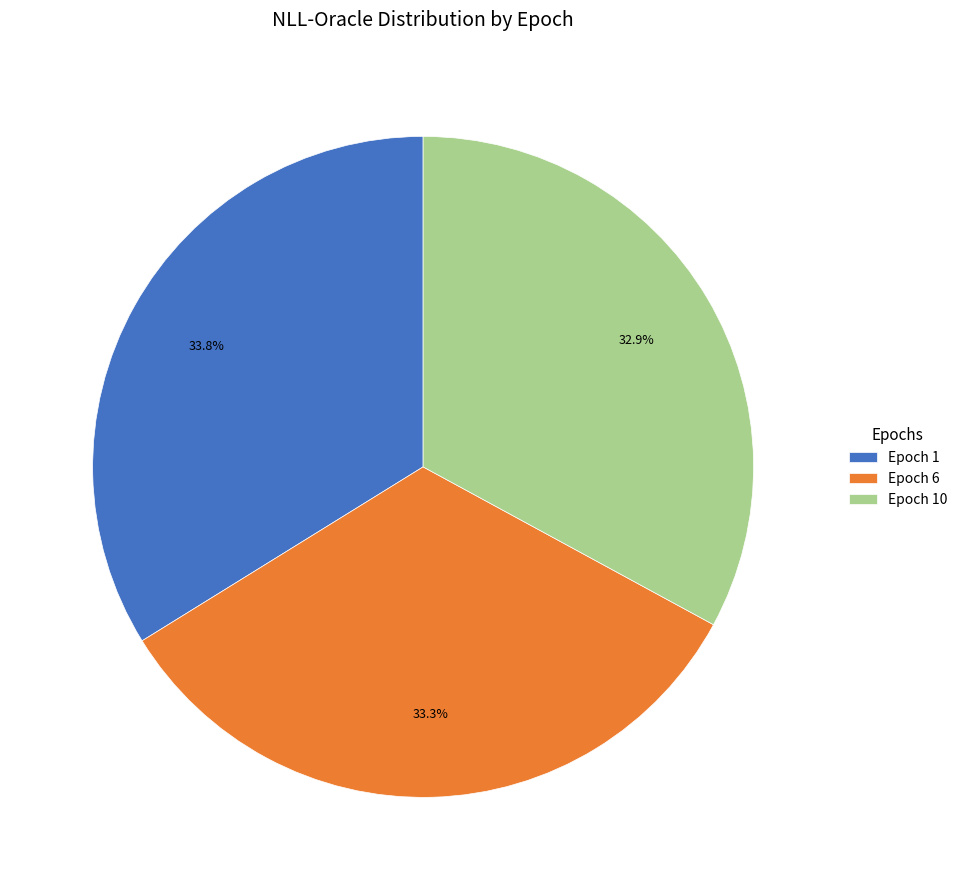

Is there a majority slice in this chart?

No